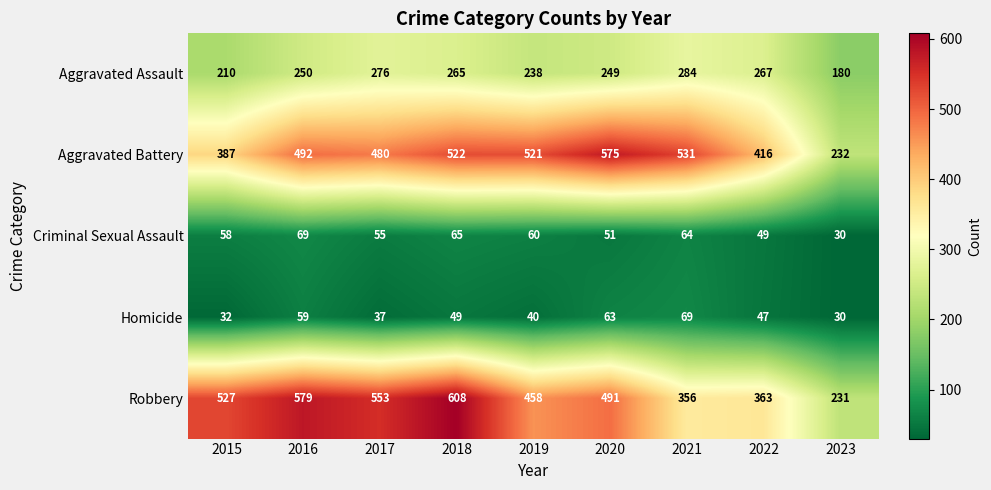

Between 2015 and 2021, which series saw the biggest shift?

Robbery